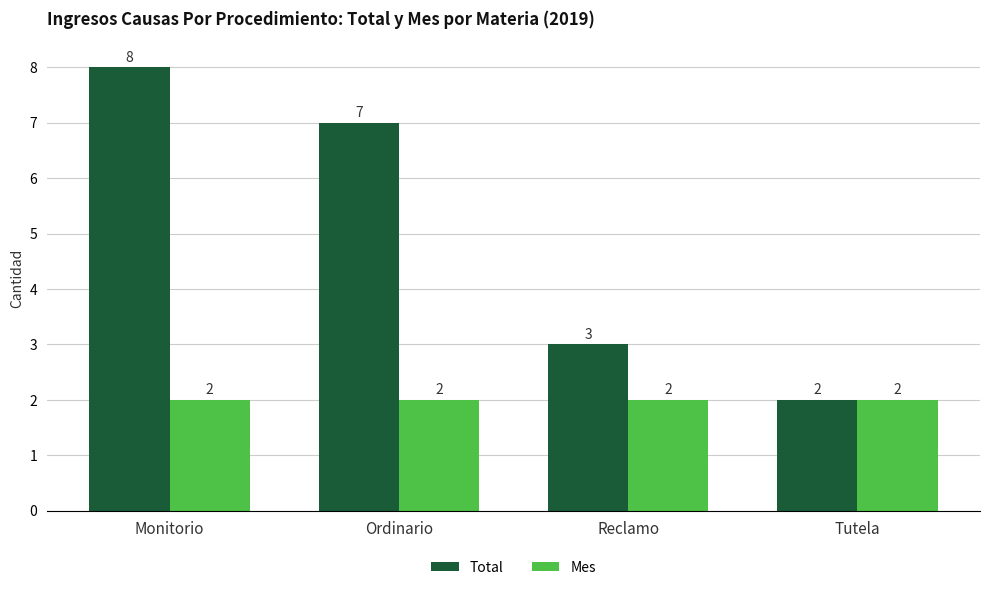

Is the value of Mes at Reclamo greater than the value of Total at Reclamo?

No